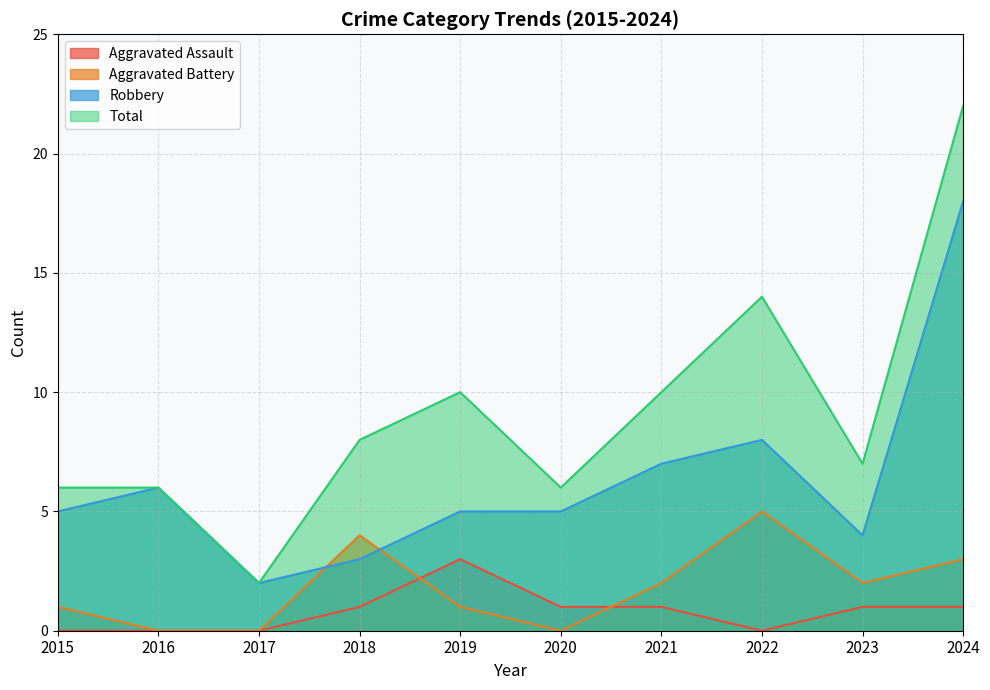

What is the approximate value of Robbery at 2020, to the nearest 5?

5